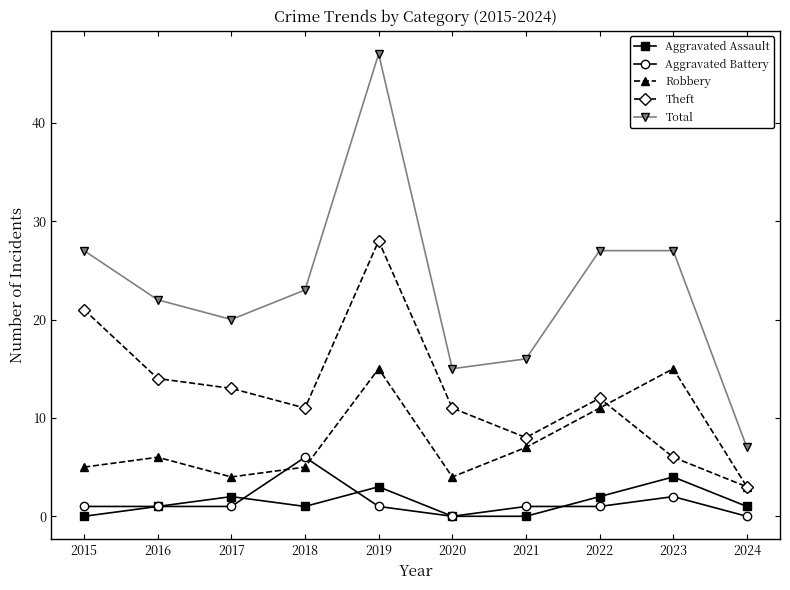

What is the difference between the Aggravated Assault values at 2024 and 2015?

1